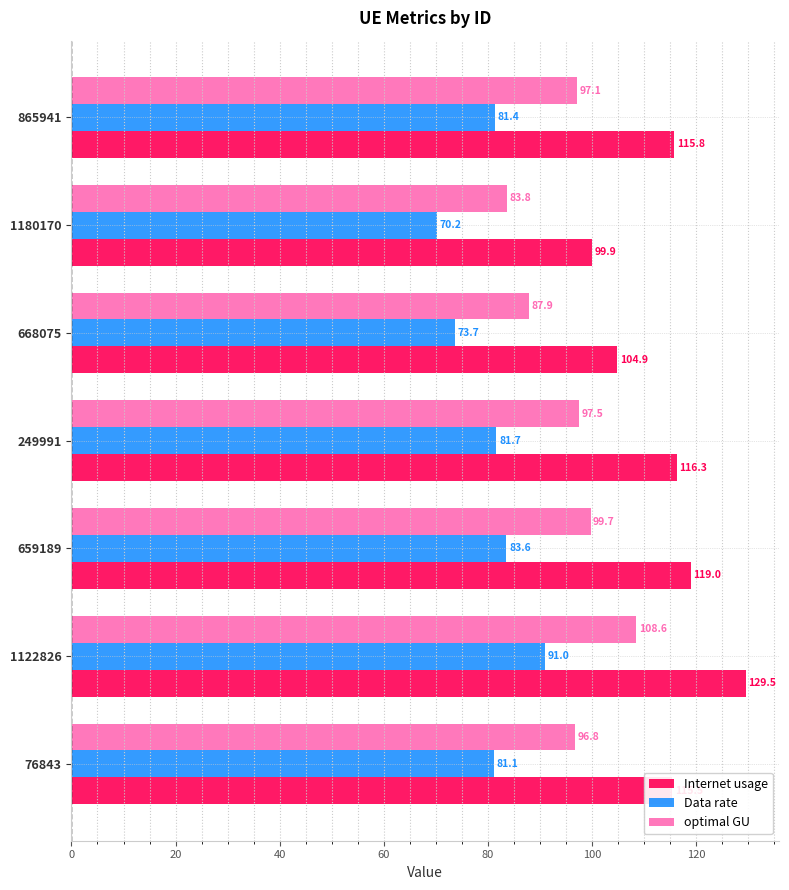

What is the lowest value of the Internet usage series?

99.9